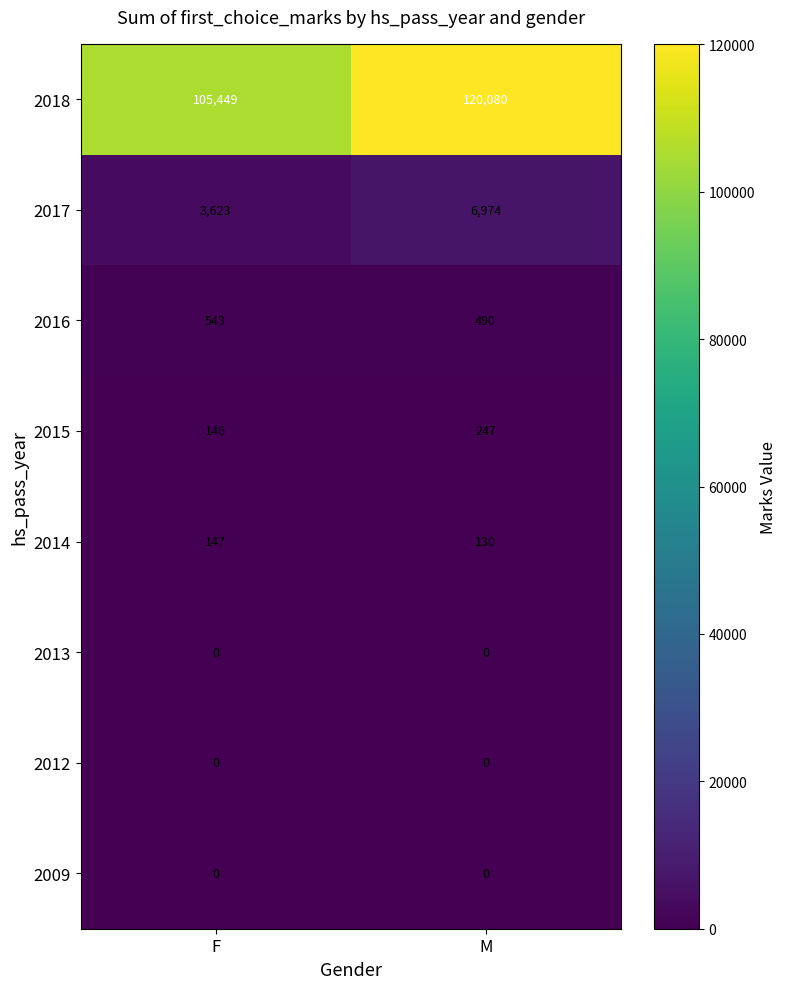

Reading right to left, list all the values displayed in this chart.

2018: M=120080	F=105449
2017: M=6974	F=3623
2016: M=490	F=543
2015: M=247	F=146
2014: M=130	F=147
2013: M=0	F=0
2012: M=0	F=0
2009: M=0	F=0